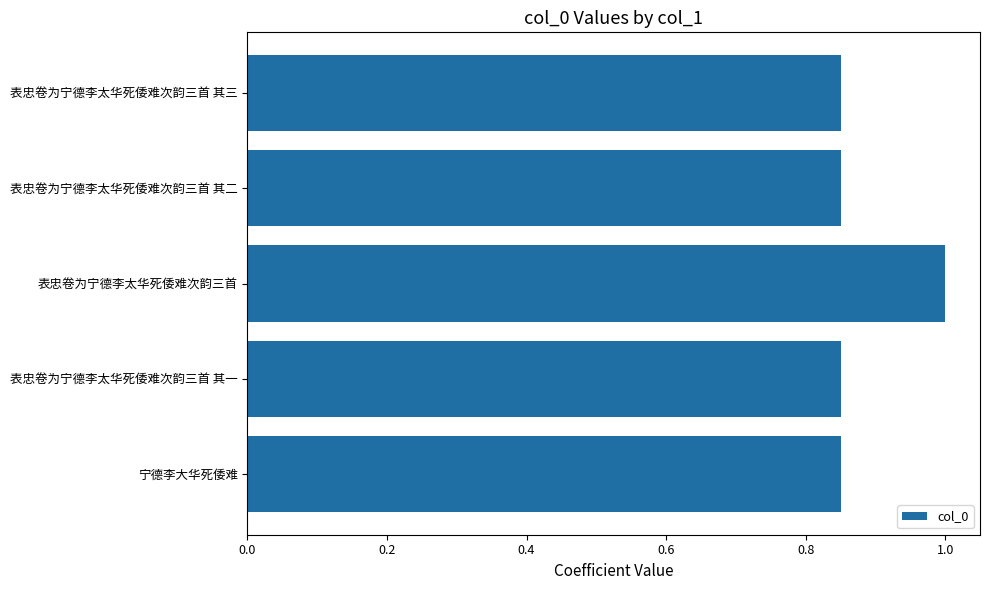

Which category has the highest value across all series?

表忠卷为宁德李太华死倭难次韵三首